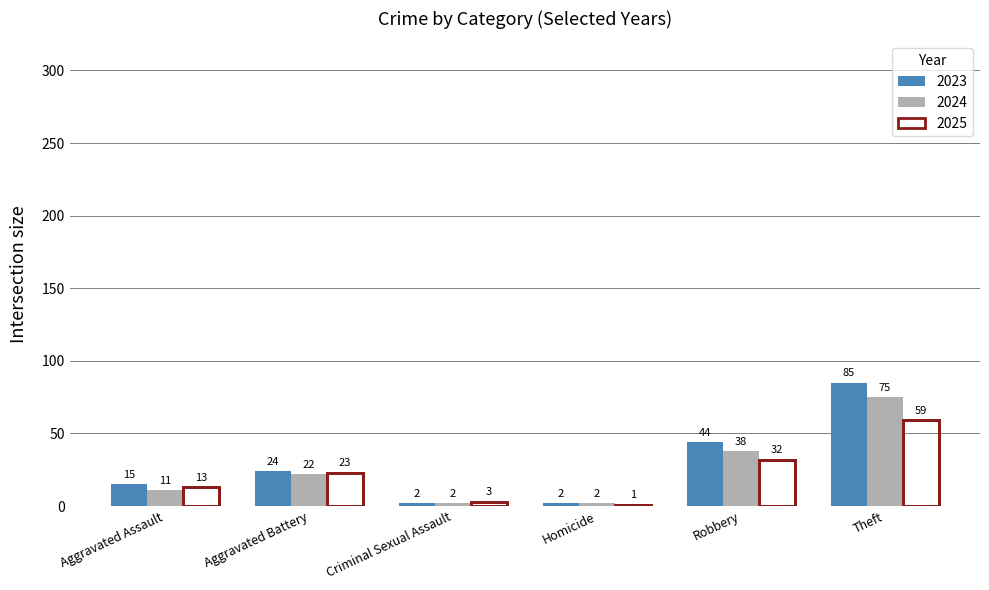

What position from the left is Aggravated Assault?

1